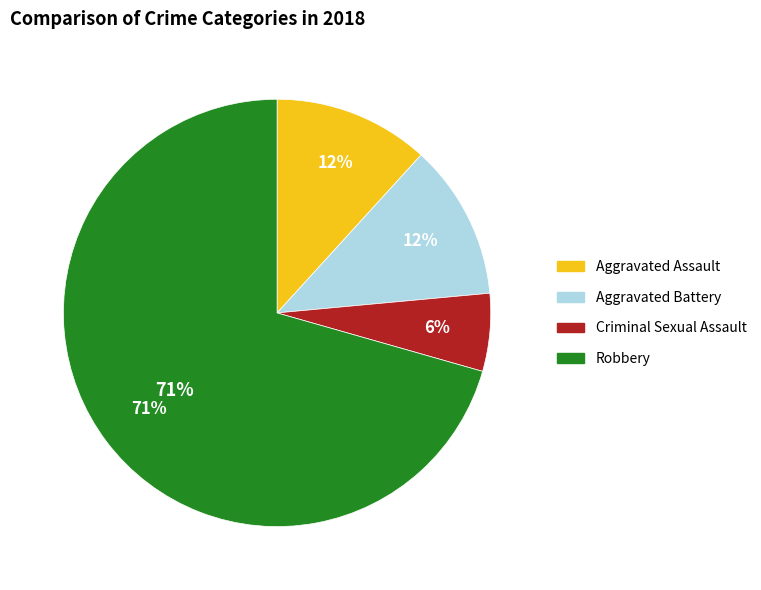

What is the largest slice in the pie chart?

Robbery